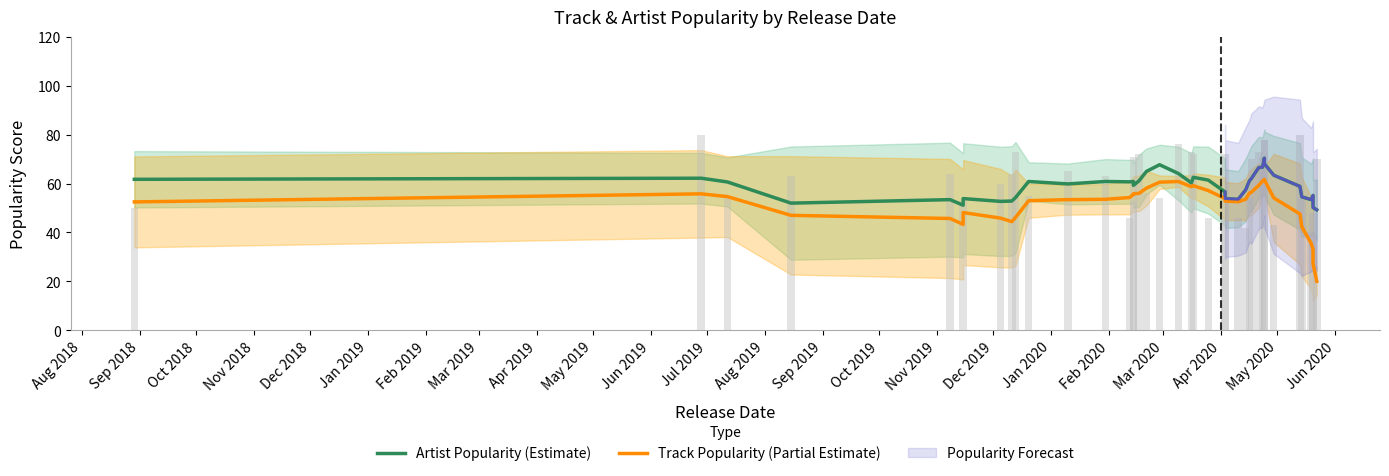

Which series has the widest spread of values?

Track Popularity (Partial Estimate)